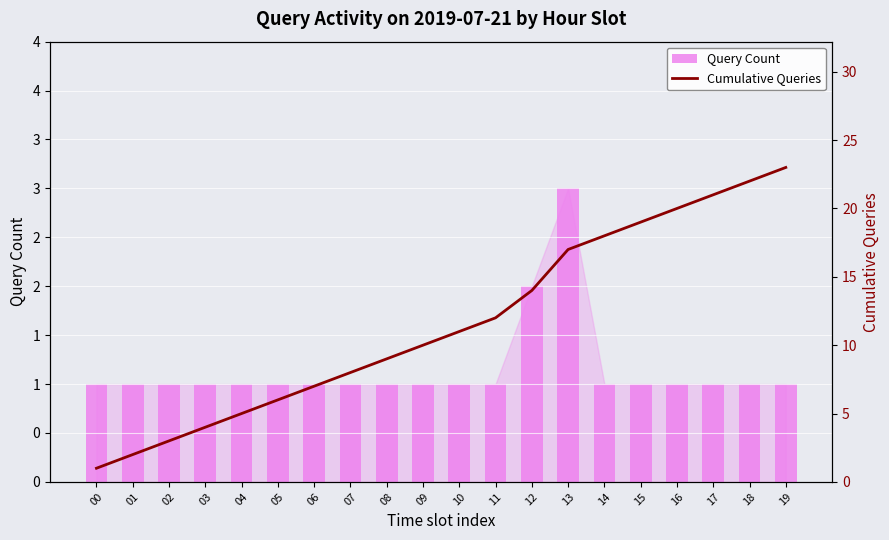

What is the difference between the highest and lowest values at 05?

5